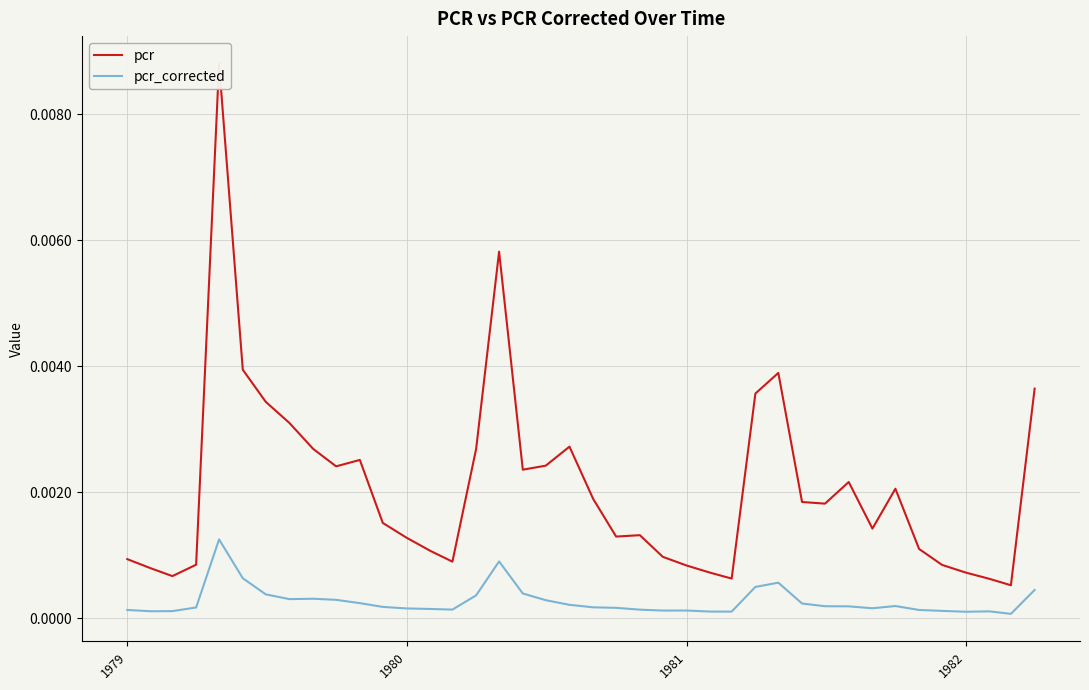

At 1981, list the series in order from smallest to largest.

pcr_corrected, pcr